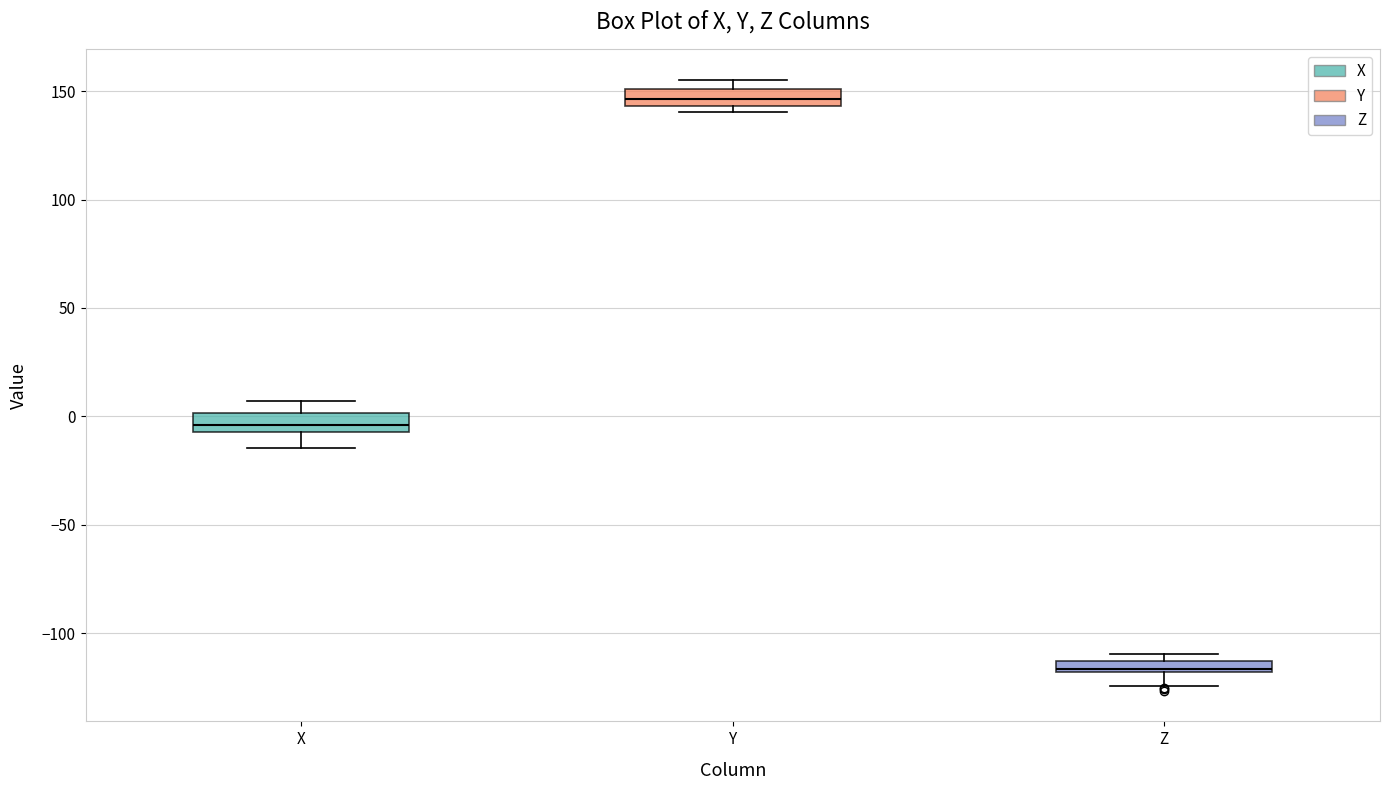

Which box has the highest median line?

Y